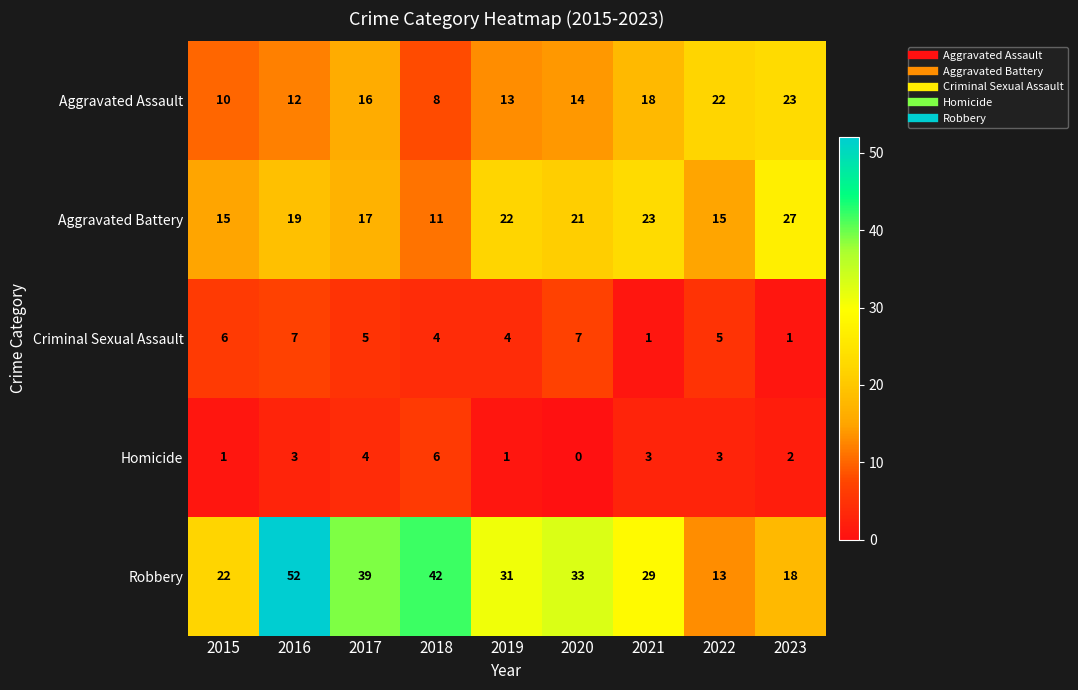

Rank the series by their maximum value, from highest to lowest.

Robbery, Aggravated Battery, Aggravated Assault, Criminal Sexual Assault, Homicide